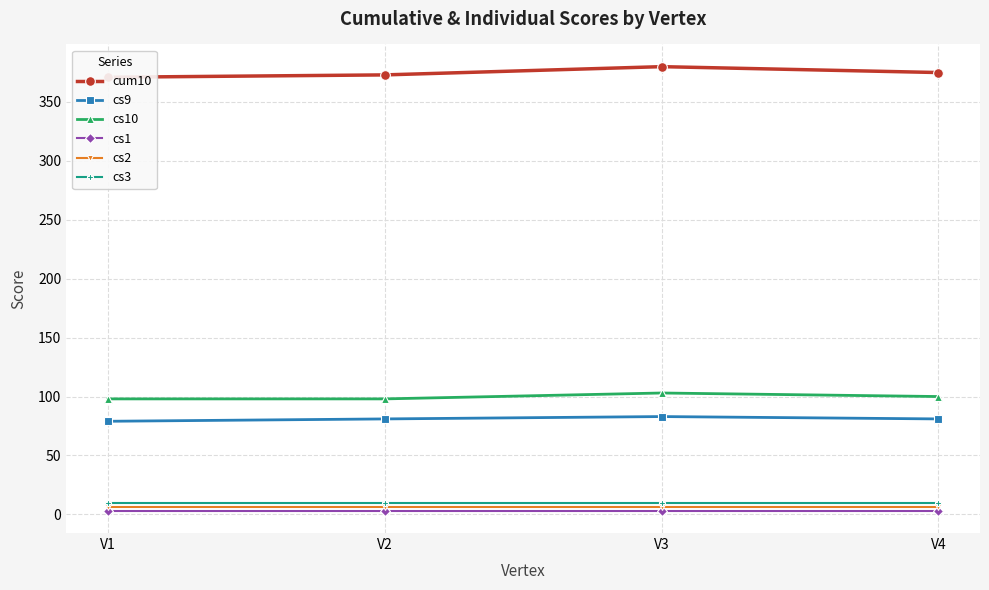

True or false: cs10 and cs3 intersect in this chart.

False